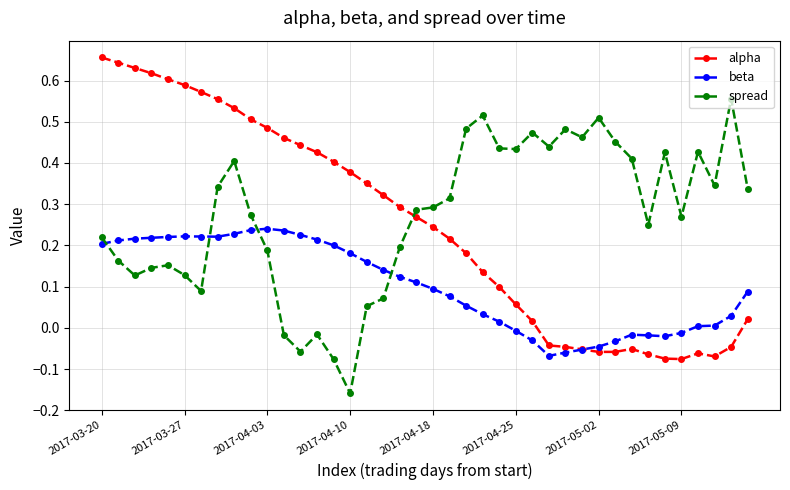

True or false: spread and alpha cross at least once.

True